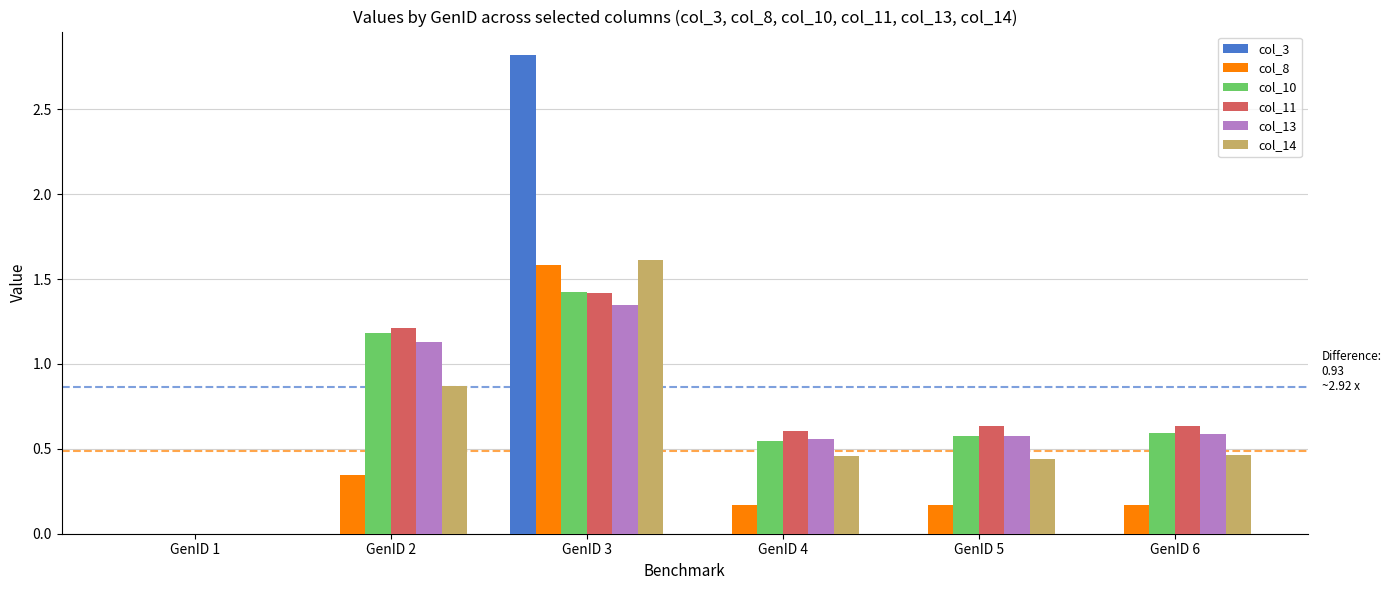

What is the sum of all col_14 values?

3.8